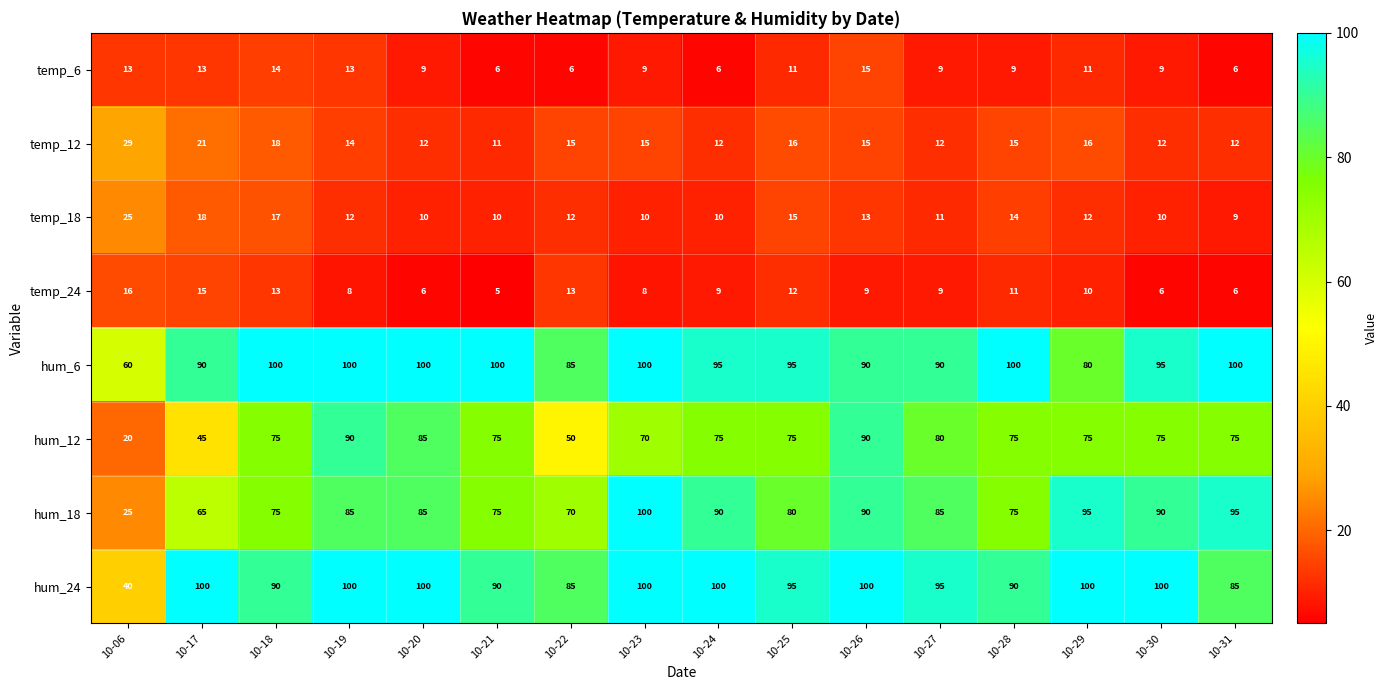

True or false: hum_24 has a value of 164 at 10-19.

False